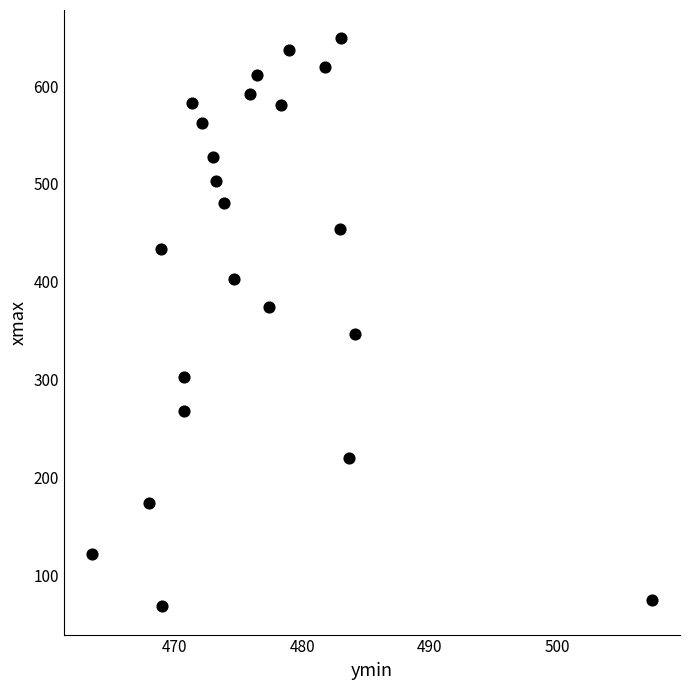

What is the range of X values (max minus min)?

43.9